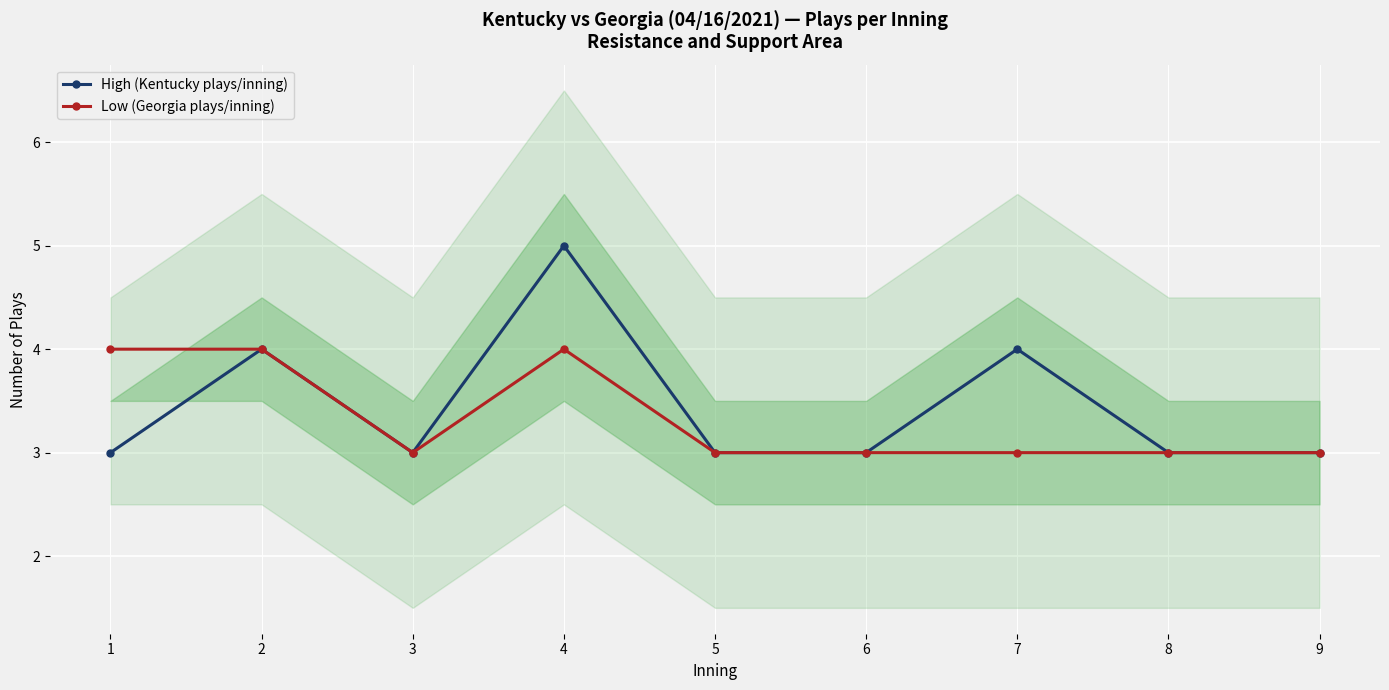

How many lines are shown in the chart?

2